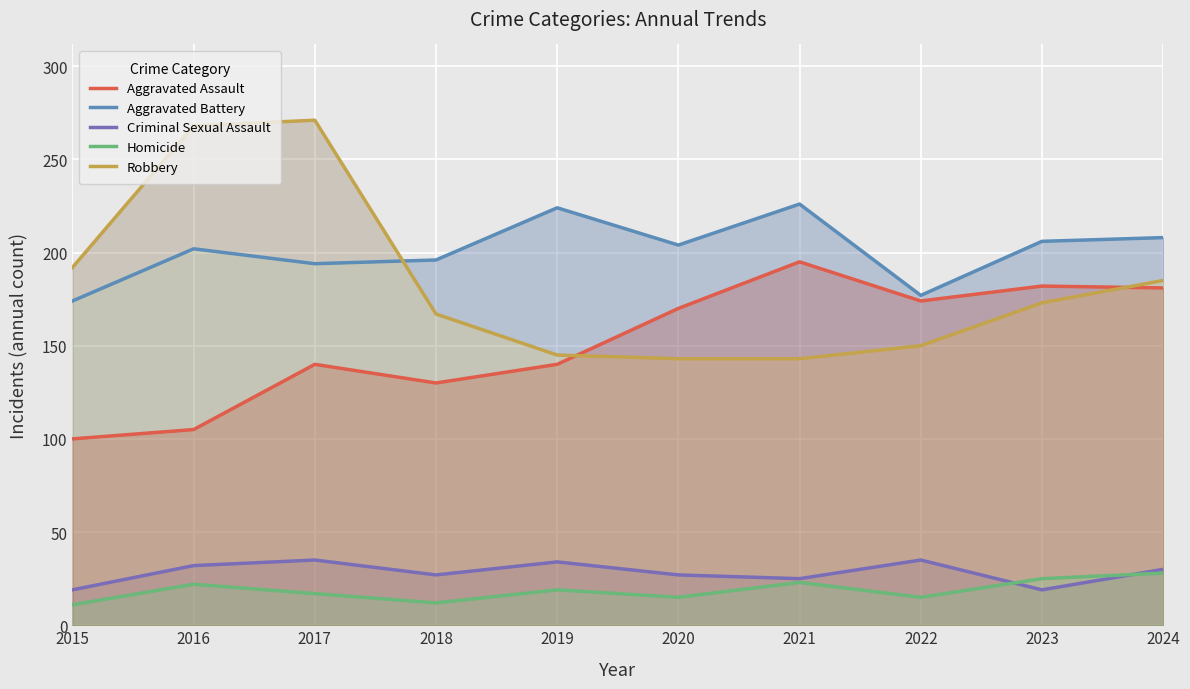

How many interior local valleys does the Homicide series have?

3